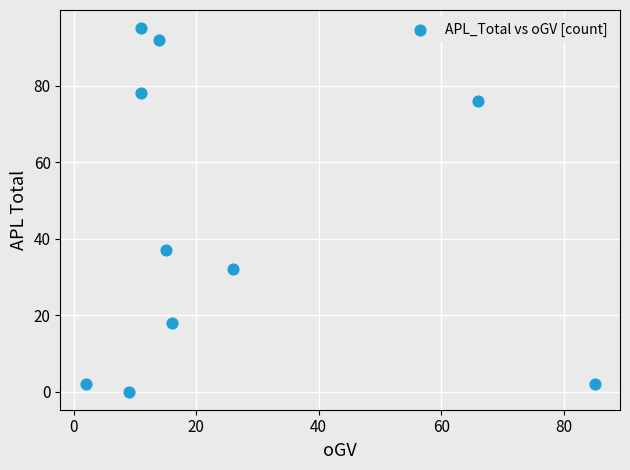

What Y value in the scatter plot is closest to 47?

37